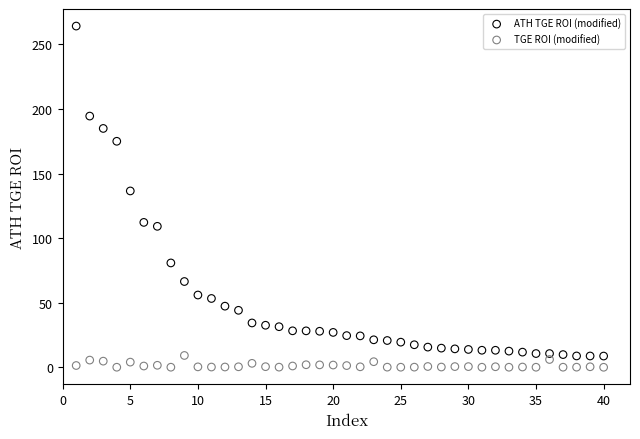

What are all the series names shown in the legend?

ATH TGE ROI (modified), TGE ROI (modified)